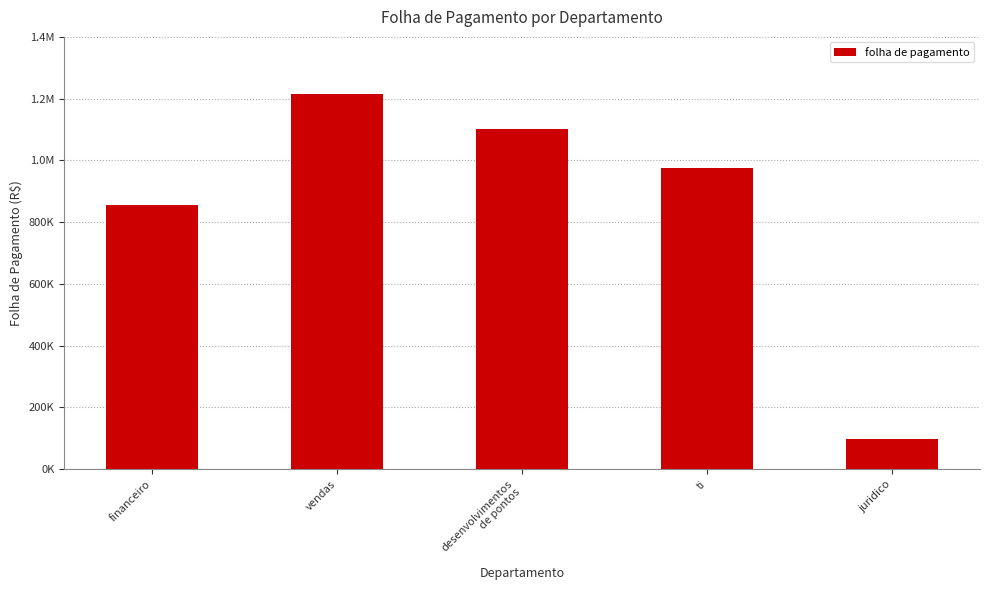

Reading left to right, list all the values displayed in this chart.

financeiro=855359.6	vendas=1216069.3	desenvolvimentos
de pontos=1100174.2	ti=973708.4	juridico=96986.0